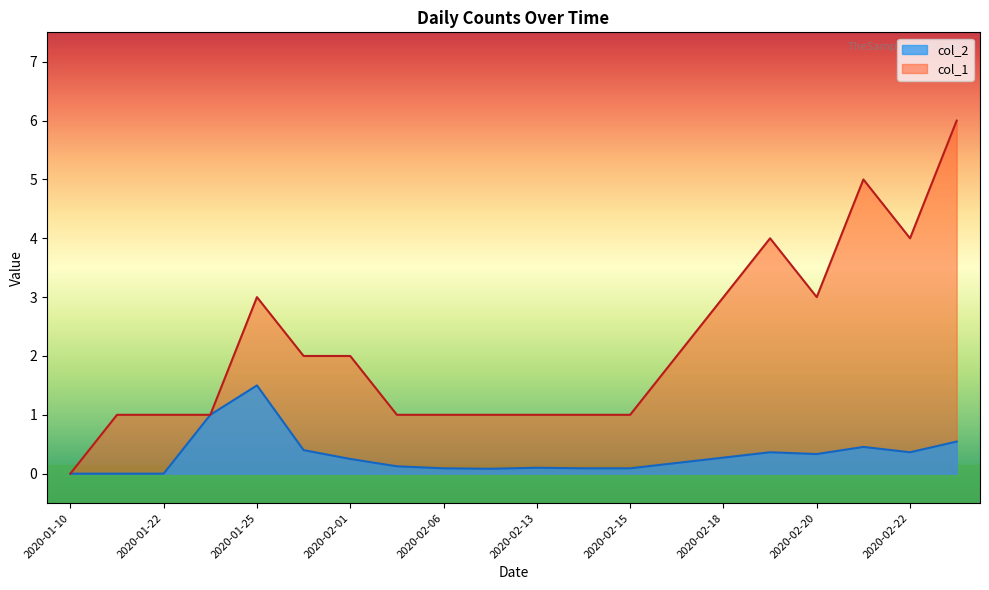

True or false: col_1 has a value of 1.0 at 2020-01-23.

True